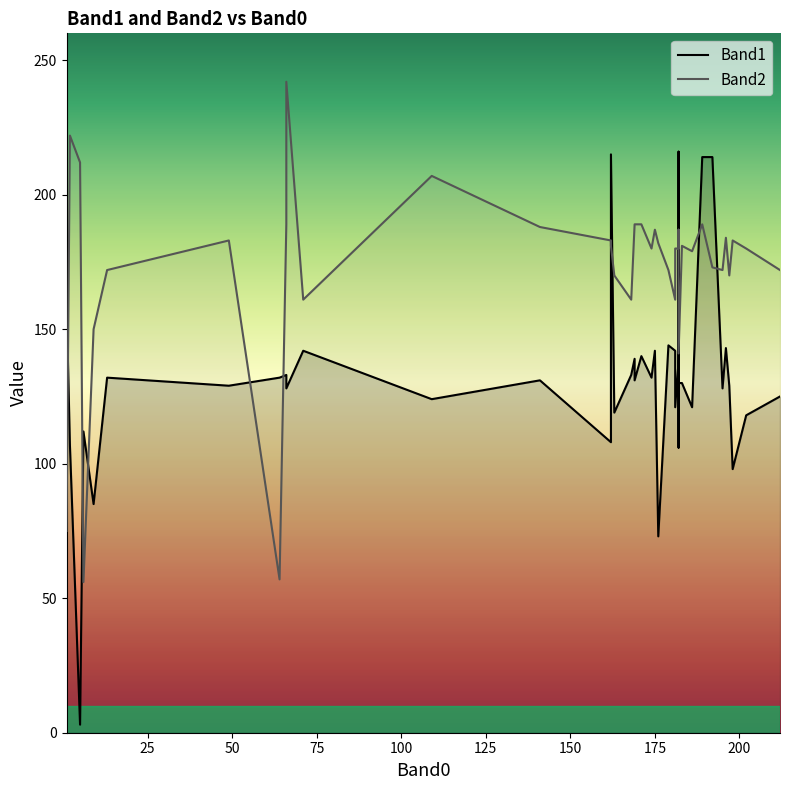

Does the chart have visible grid lines?

No